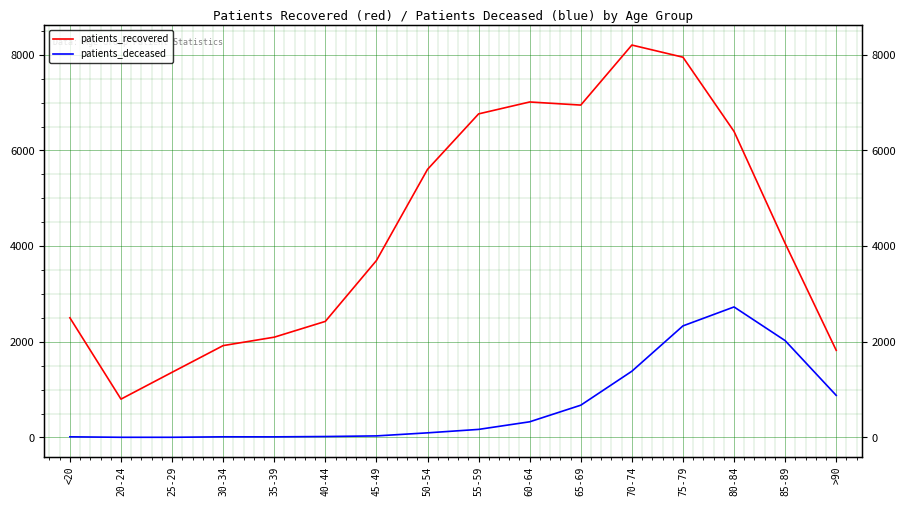

Reading left to right, list all the values displayed in this chart.

patients_recovered: 2501	801	1362	1920	2096	2426	3698	5604	6764	7013	6948	8203	7949	6397	4057	1821
patients_deceased: 13	3	3	13	12	19	32	96	168	327	674	1384	2332	2728	2024	879